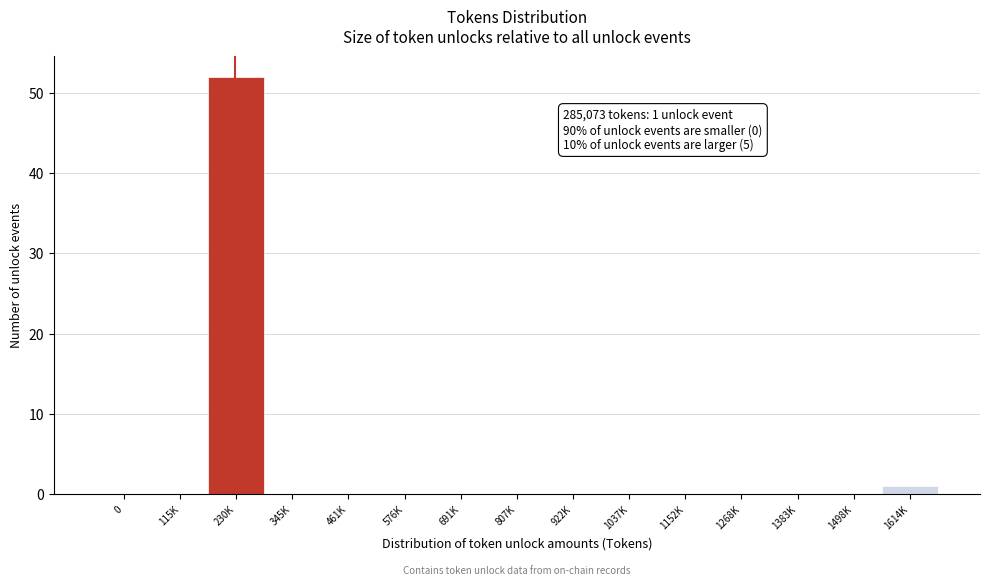

Reading left to right, extract all data points from this chart.

0=0	115K=0	230K=52	345K=0	461K=0	576K=0	691K=0	807K=0	922K=0	1037K=0	1152K=0	1268K=0	1383K=0	1498K=0	1614K=1